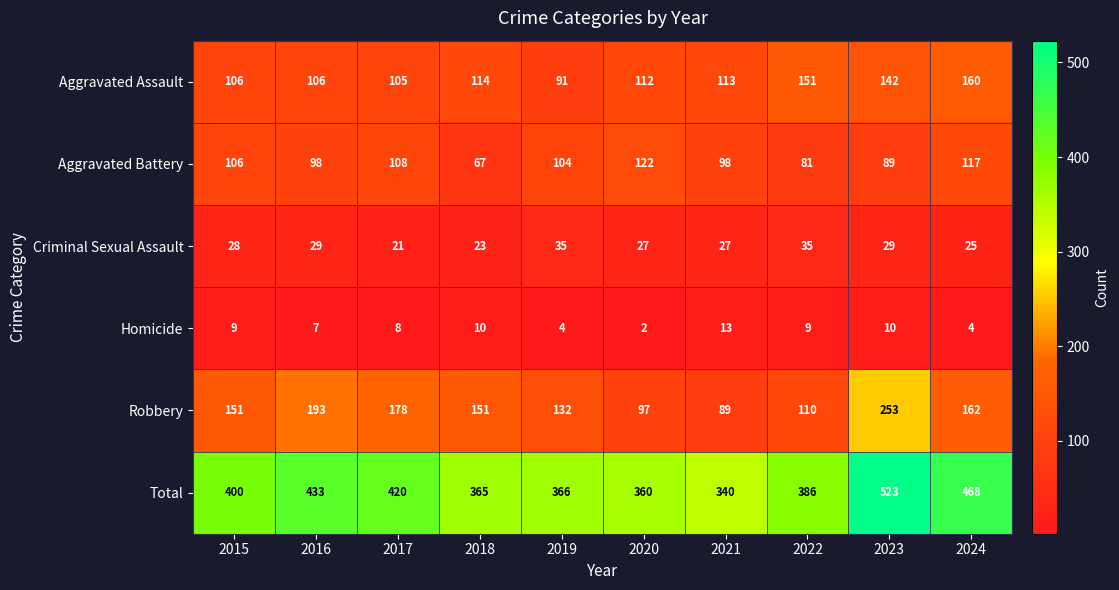

How many data points does each series have?

10